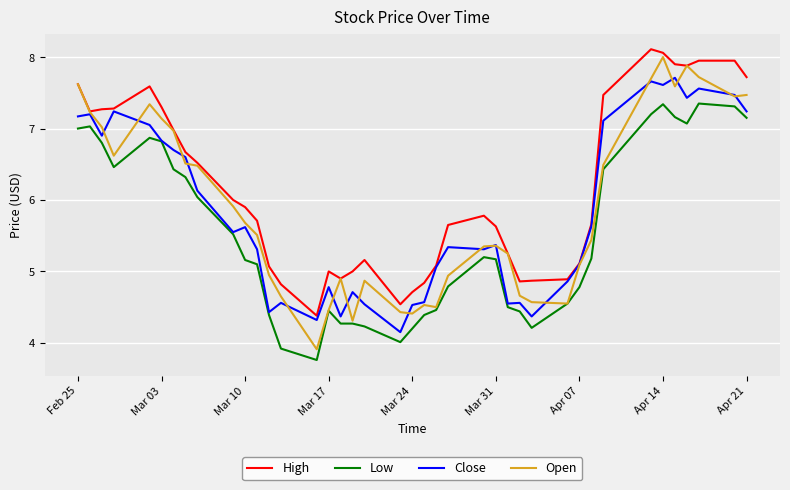

Does the chart have visible grid lines?

Yes